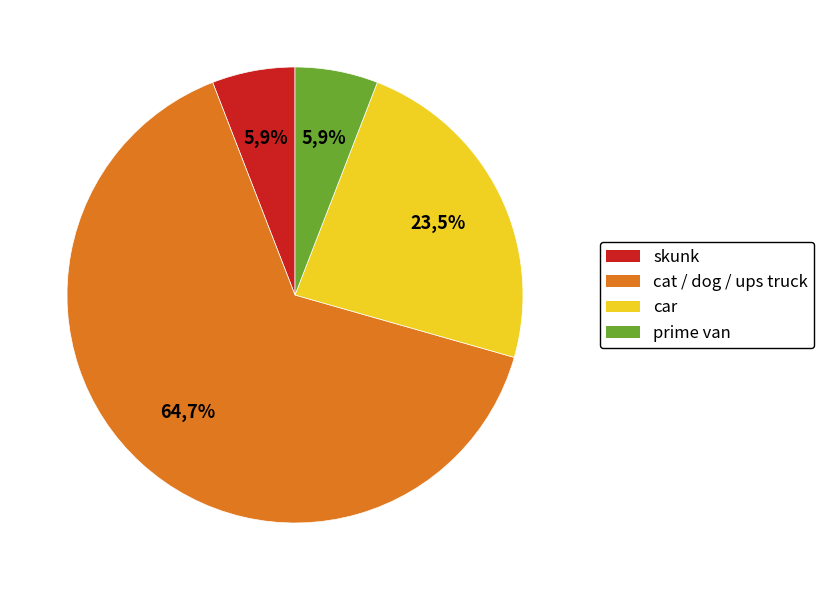

What percentage is the car slice, to the nearest percent?

24%